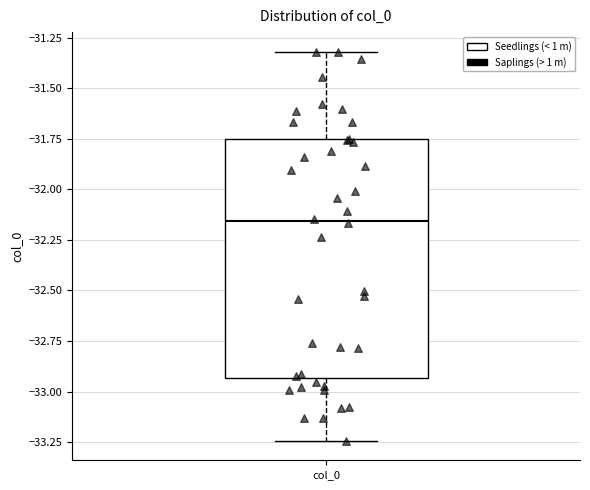

Transcribe this box plot: give where the median line is, the range the box spans, and where the two whiskers end, as read against the y-axis. The values are not printed on the chart, so give them approximately, as read against the axis.

median -32.15, box -32.95 to -31.75, whiskers -33.25 to -31.30